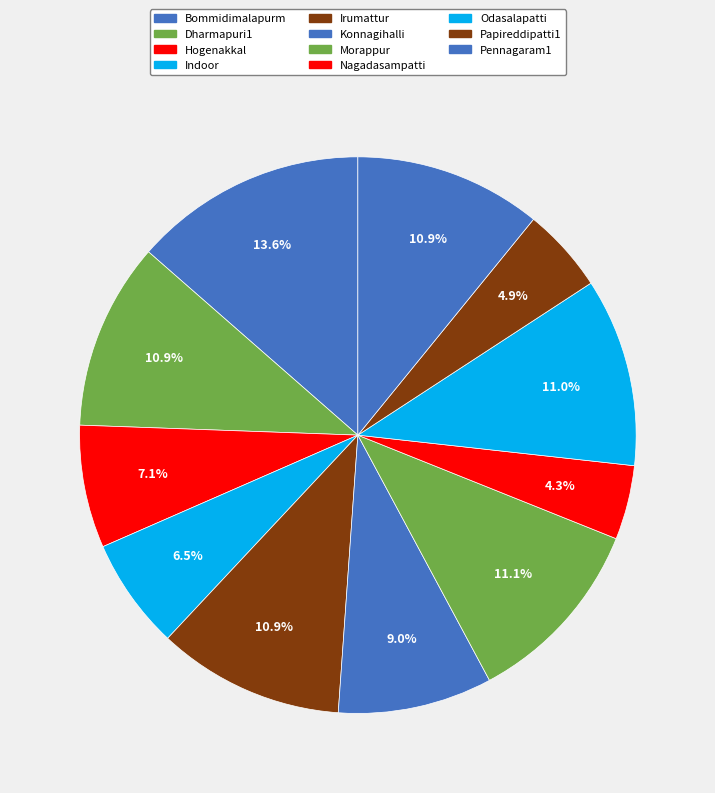

Rank the categories by value from highest to lowest.

Bommidimalapurm, Morappur, Odasalapatti, Dharmapuri1, Pennagaram1, Irumattur, Konnagihalli, Hogenakkal, Indoor, Papireddipatti1, Nagadasampatti